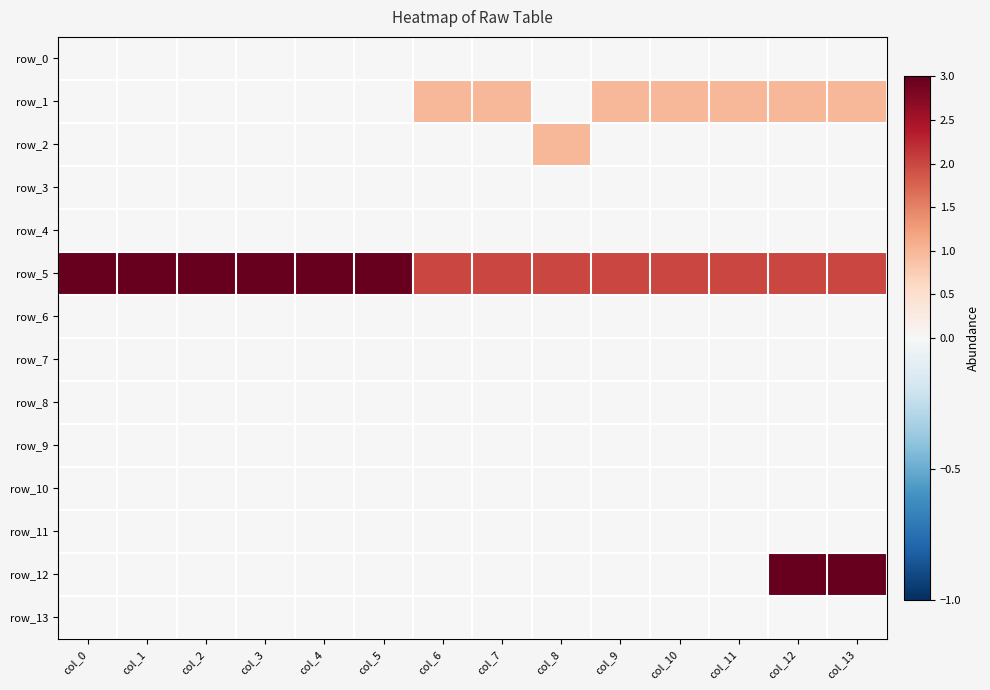

True or false: row_8 has a value of 0 at col_3.

True